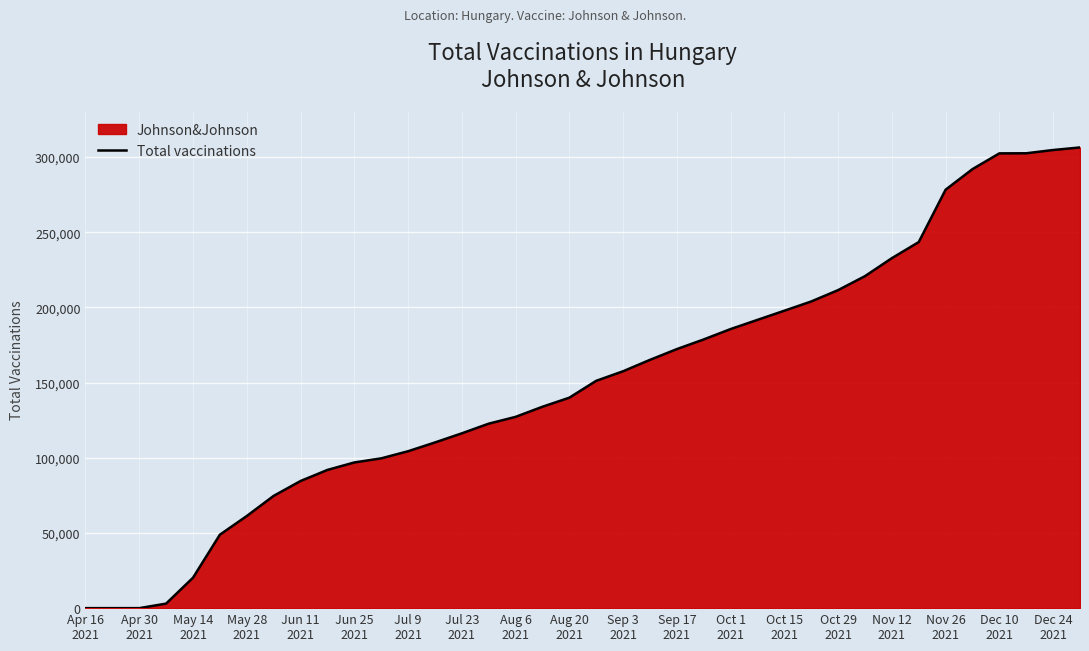

How many values are below 151170?

19